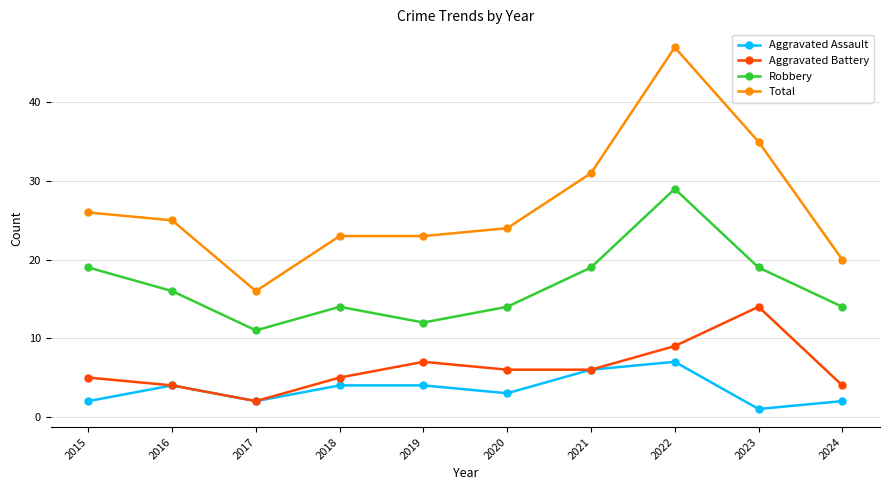

Reading left to right, what are all the values shown in this chart?

Aggravated Assault: 2015=2	2016=4	2017=2	2018=4	2019=4	2020=3	2021=6	2022=7	2023=1	2024=2
Aggravated Battery: 2015=5	2016=4	2017=2	2018=5	2019=7	2020=6	2021=6	2022=9	2023=14	2024=4
Robbery: 2015=19	2016=16	2017=11	2018=14	2019=12	2020=14	2021=19	2022=29	2023=19	2024=14
Total: 2015=26	2016=25	2017=16	2018=23	2019=23	2020=24	2021=31	2022=47	2023=35	2024=20